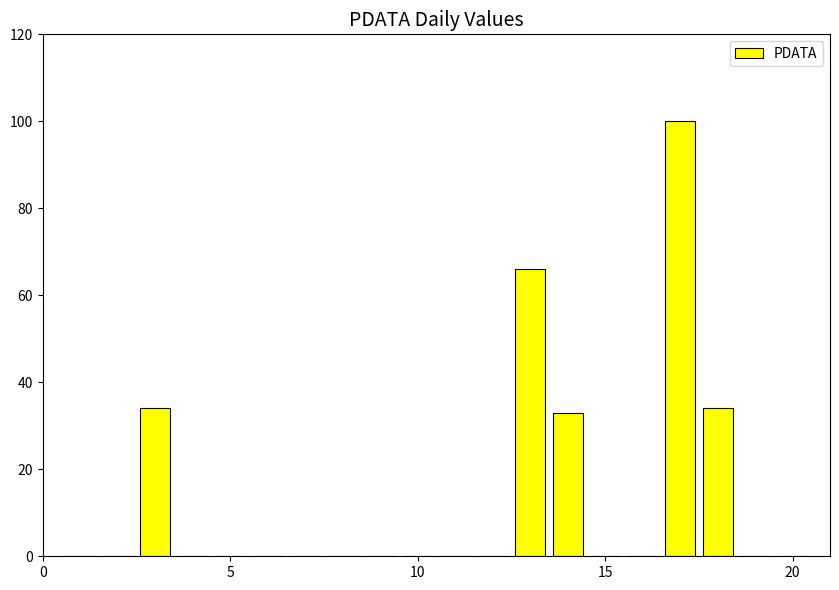

Reading left to right, transcribe all the data shown in this chart.

0	0	34	0	0	0	0	0	0	0	0	0	66	33	0	0	100	34	0	0